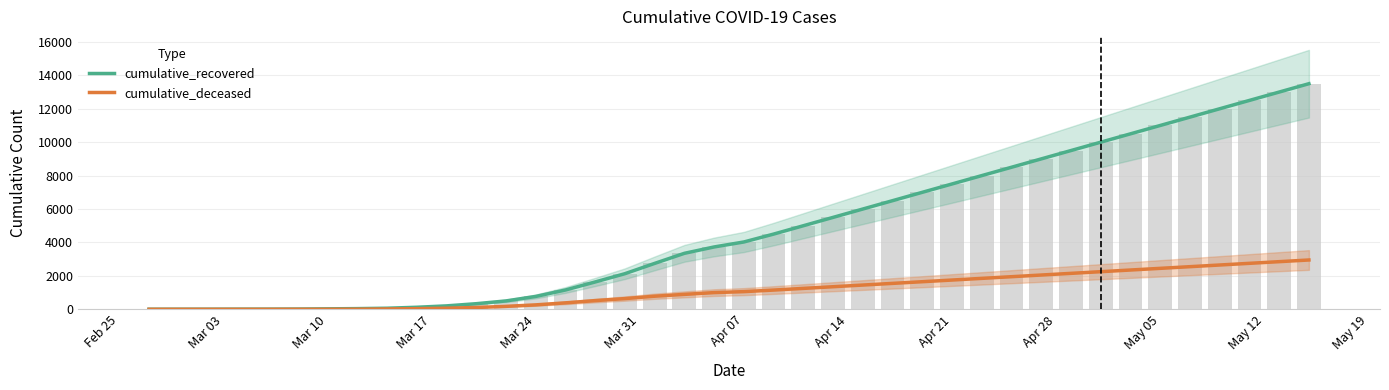

List the series in order of their overall mean, lowest first.

cumulative_deceased, cumulative_recovered